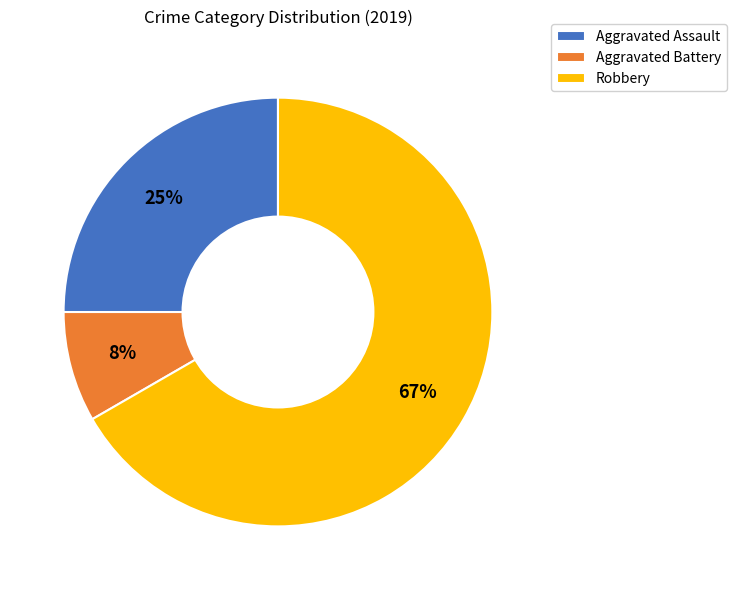

What is the largest slice in the pie chart?

Robbery